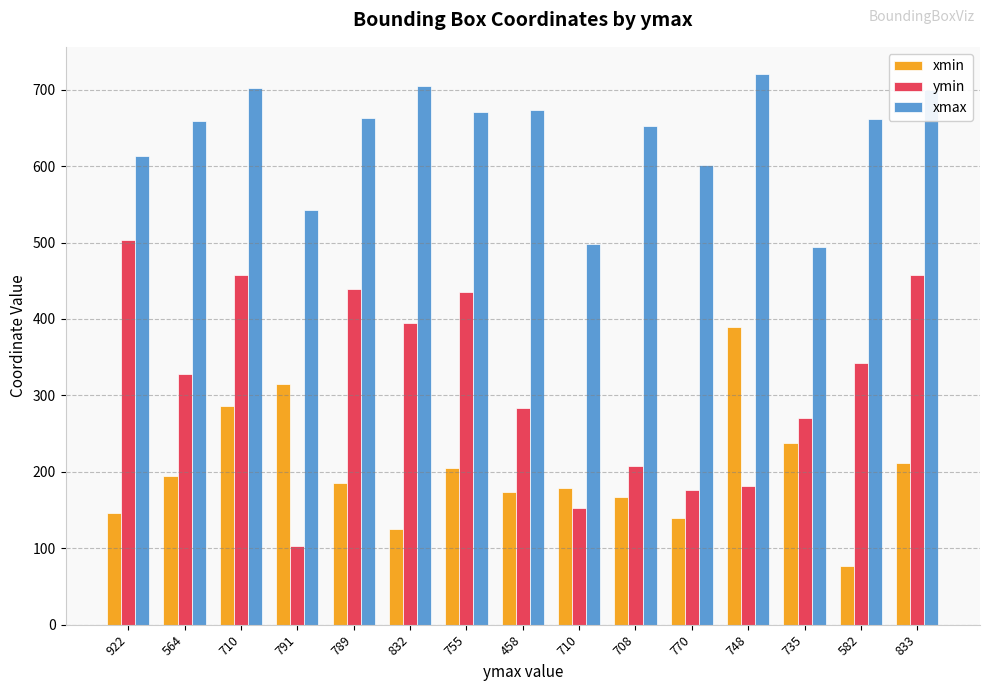

List the labels in order of xmin value, largest first.

748, 791, 710, 735, 833, 755, 564, 789, 710, 458, 708, 922, 770, 832, 582